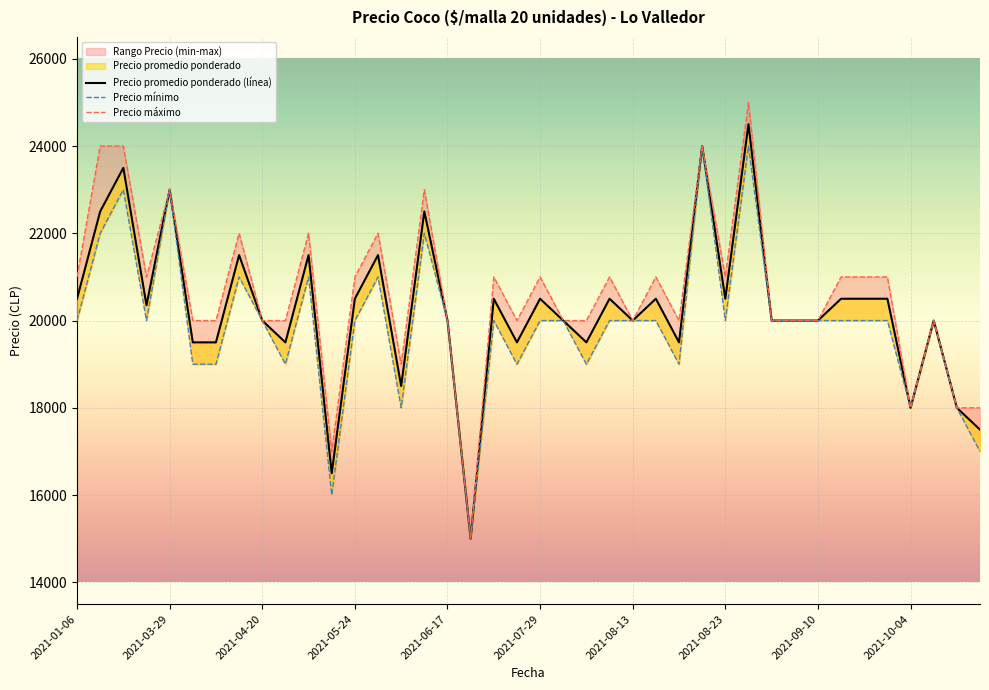

True or false: Precio maximo and Precio promedio ponderado cross at least once.

False